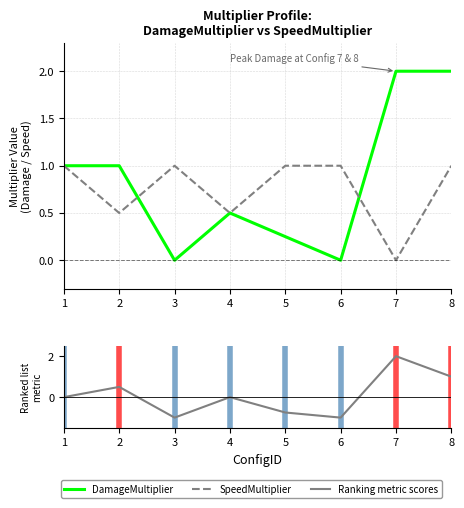

How many times do SpeedMultiplier and Ranking metric scores cross each other?

1